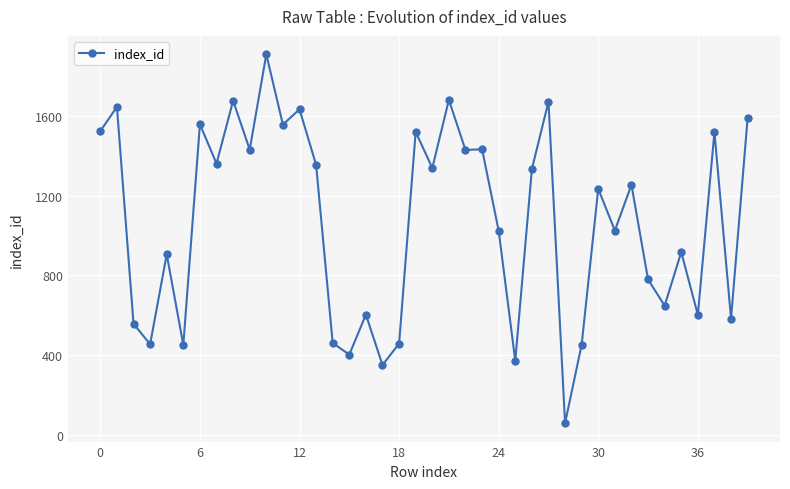

What is the average value?

1069